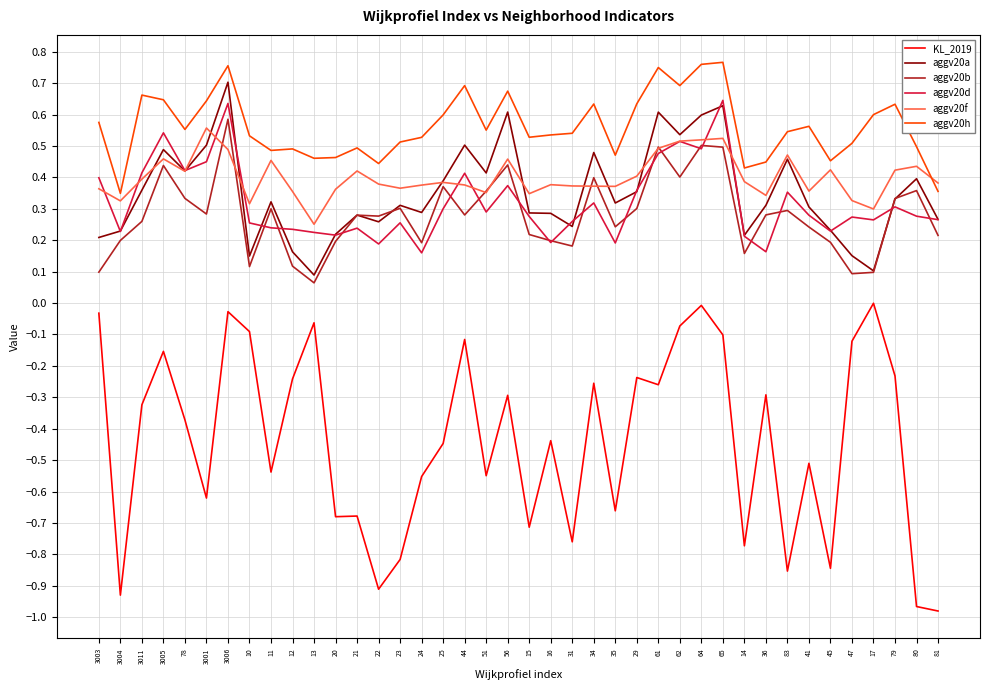

The aggv20b series shows 0.8 at 3006. True or false?

False